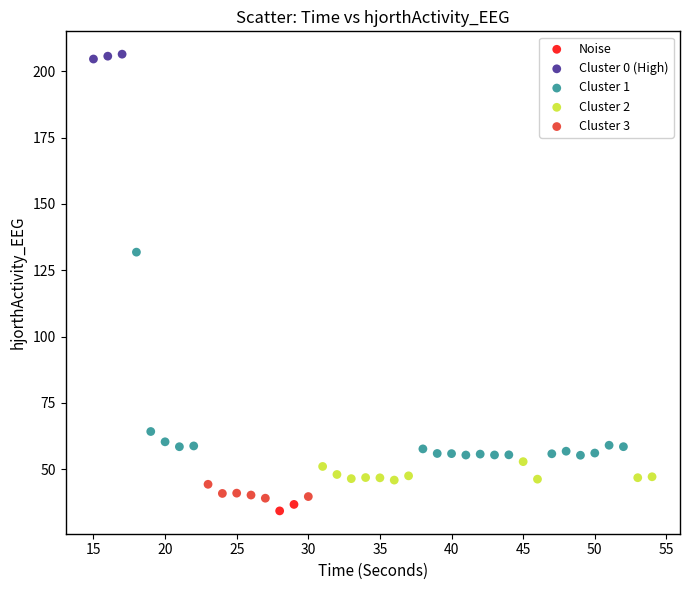

What are all the series names shown in the legend?

Noise, Cluster 0 (High), Cluster 1, Cluster 2, Cluster 3